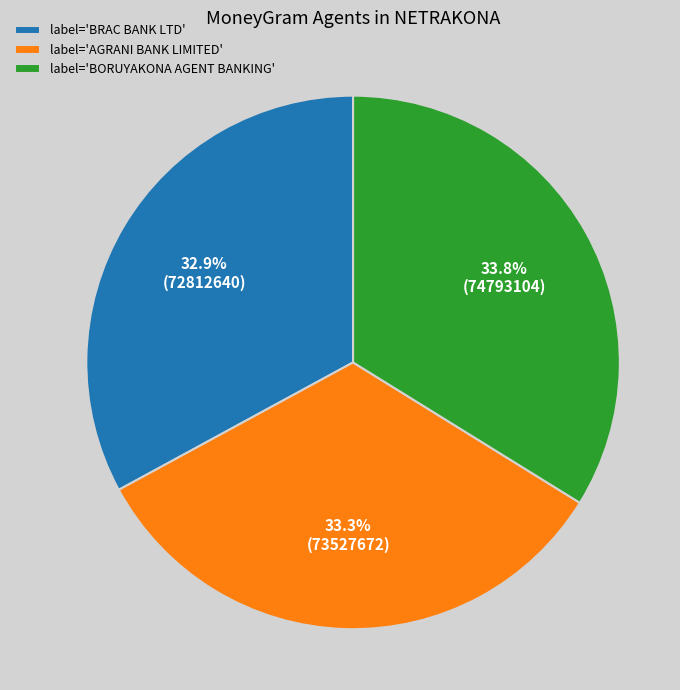

To the nearest percent, what is the average slice percentage?

33%